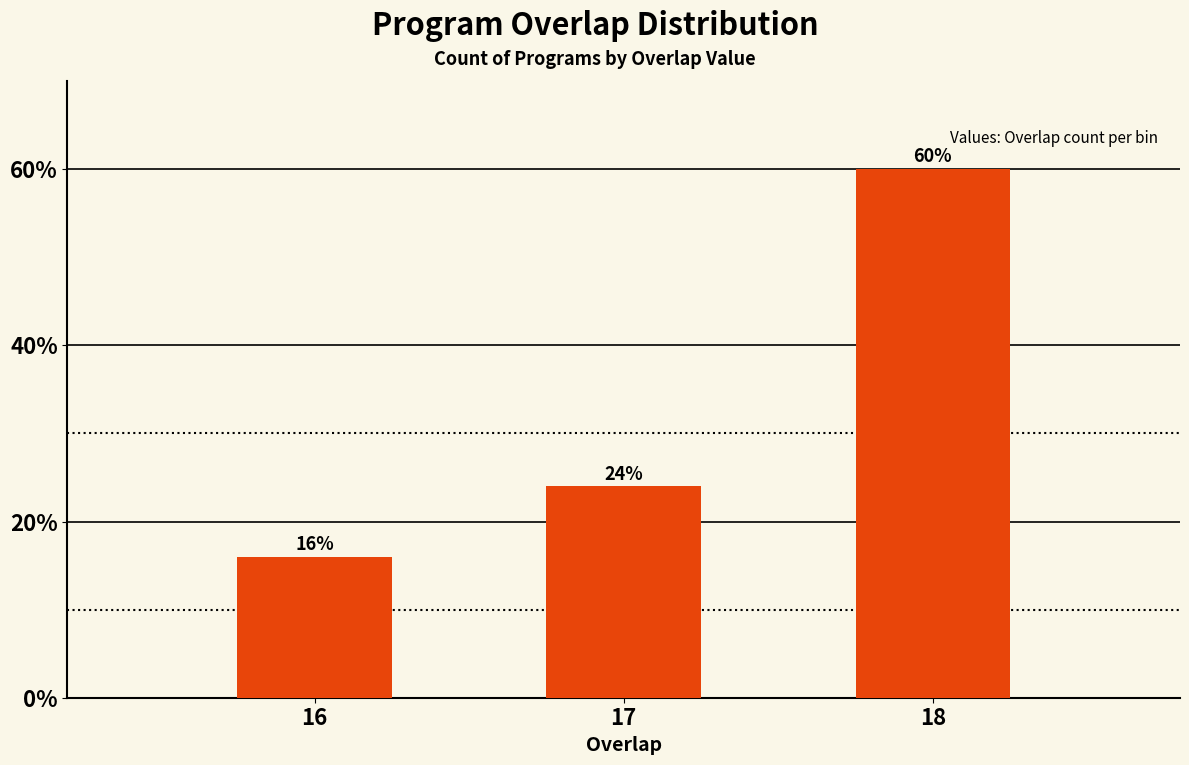

Reading left to right, list all the values displayed in this chart.

16=16	17=24	18=60